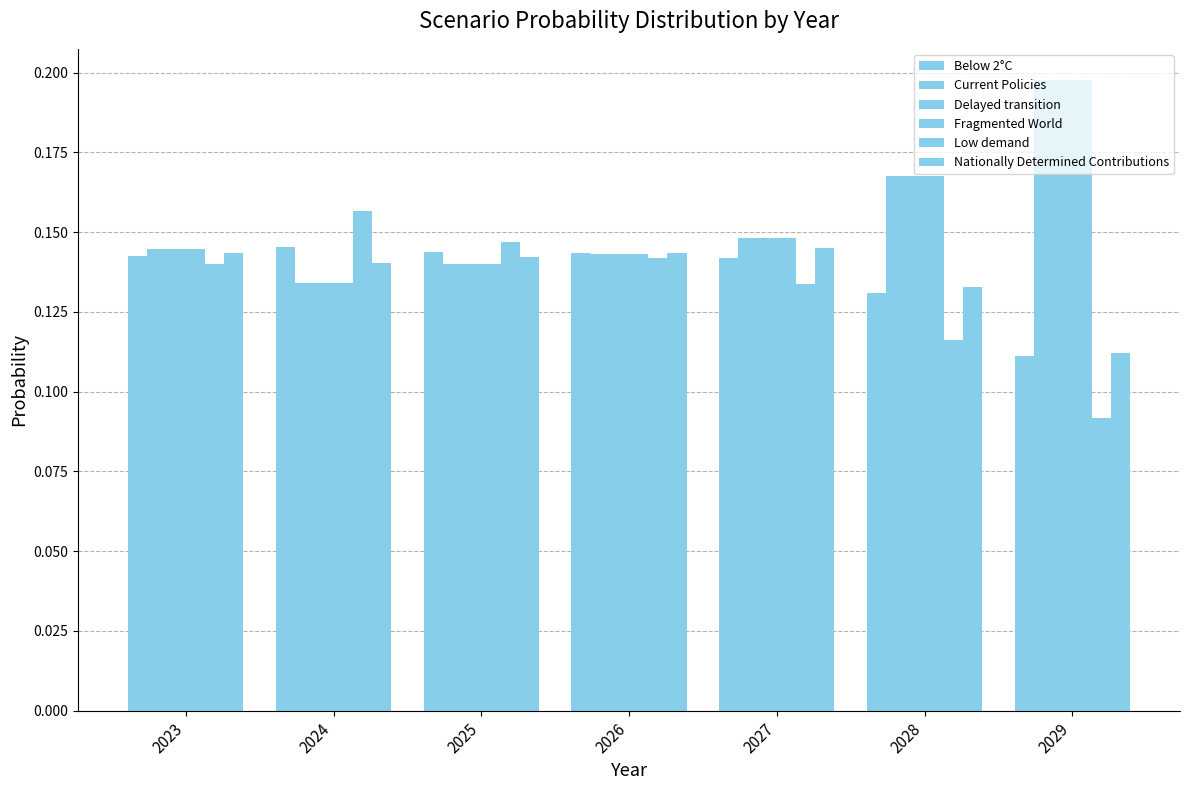

Are the bars grouped side by side (vs. stacked)?

Yes